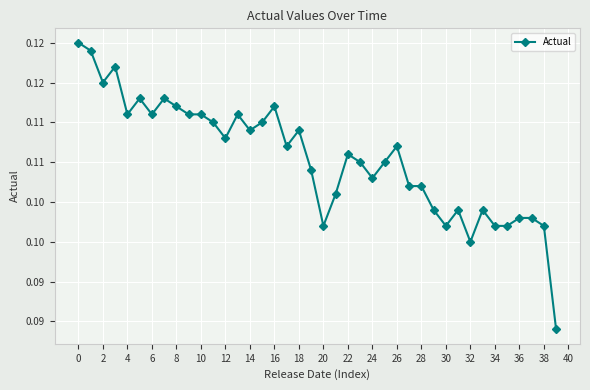

What is the minimum value shown in the chart?

0.1